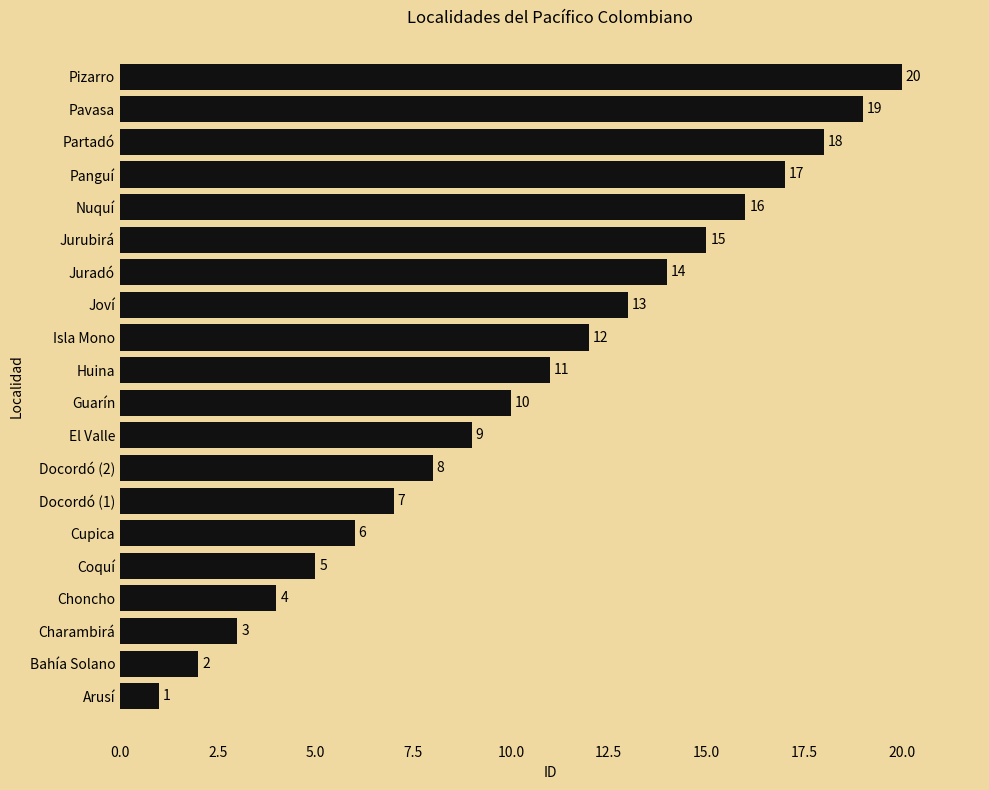

What value does the data have at Docordó (2), to the nearest 10?

10